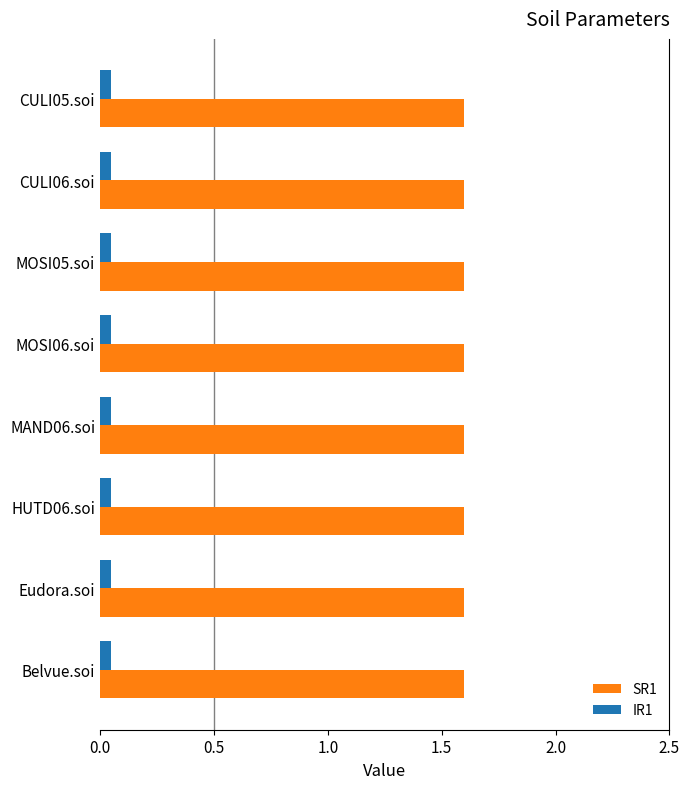

The SR1 series shows 2.5 at MOSI05.soi. True or false?

False